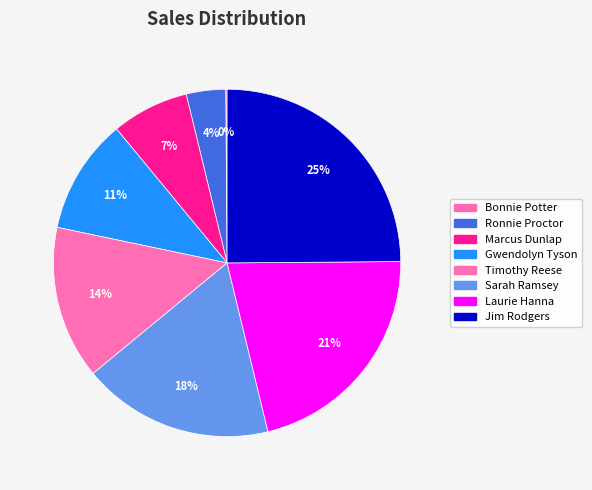

To the nearest percent, what portion does Sarah Ramsey represent?

18%